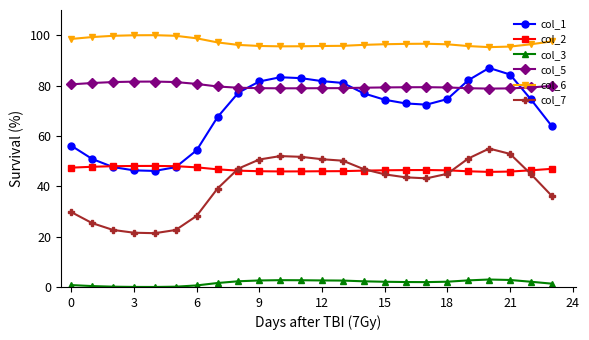

True or false: col_7 and col_6 cross at least once.

False